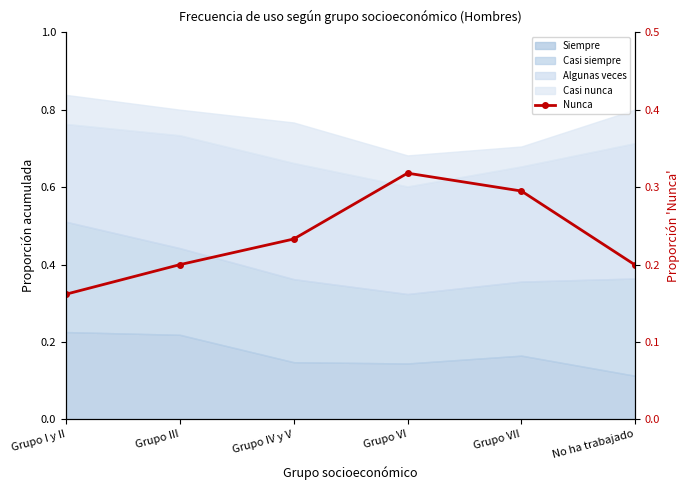

Does the chart have visible grid lines?

No